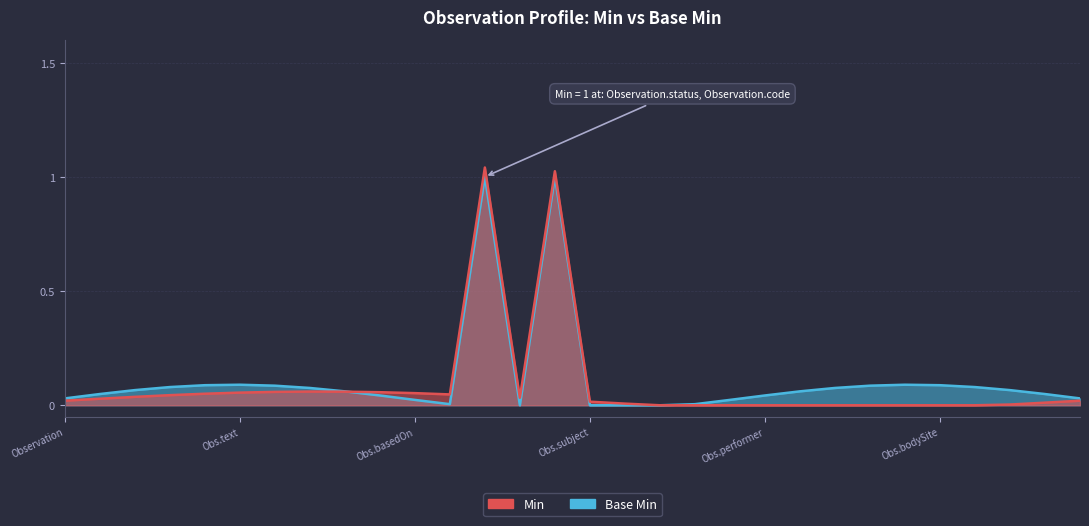

Which category has the highest value in the Min series?

Observation.status